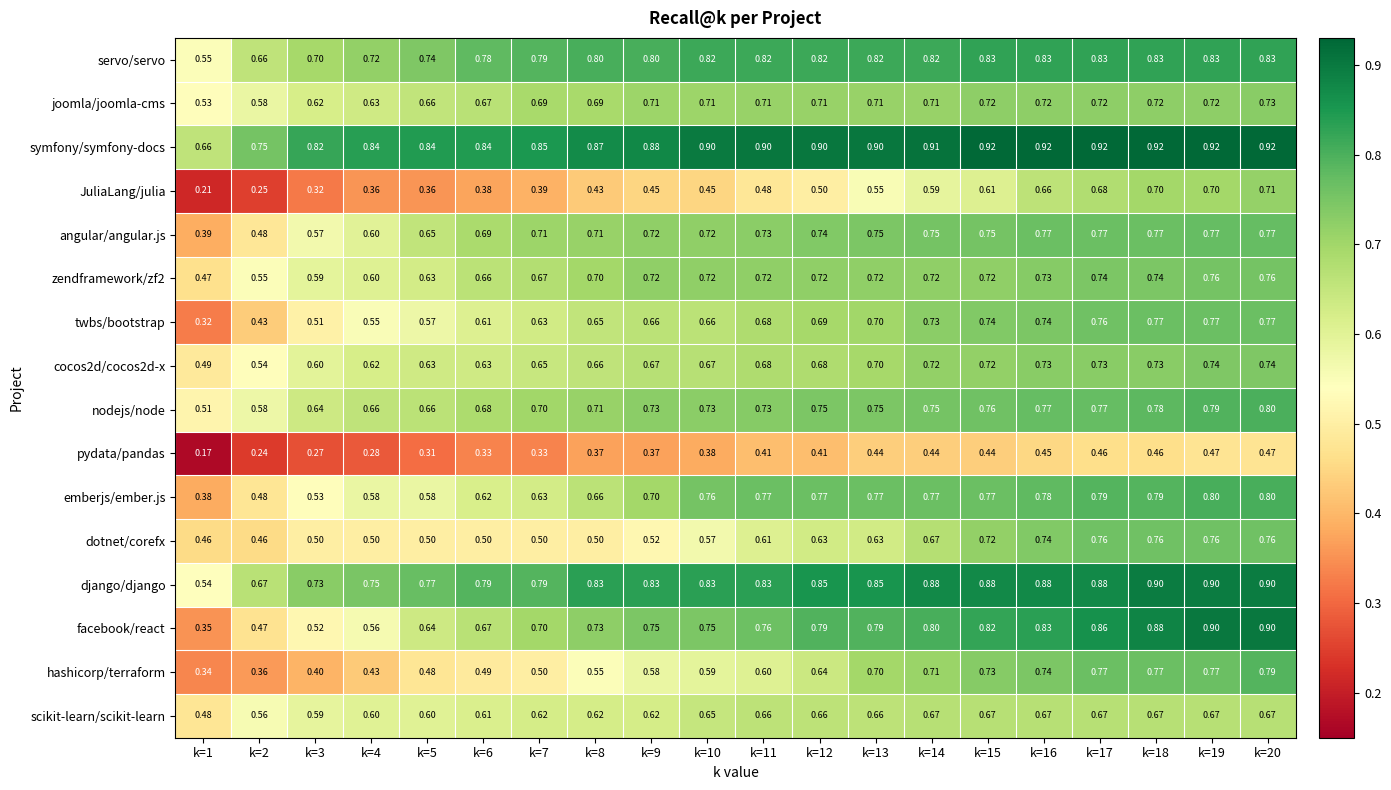

Which series has the widest spread of values?

facebook/react